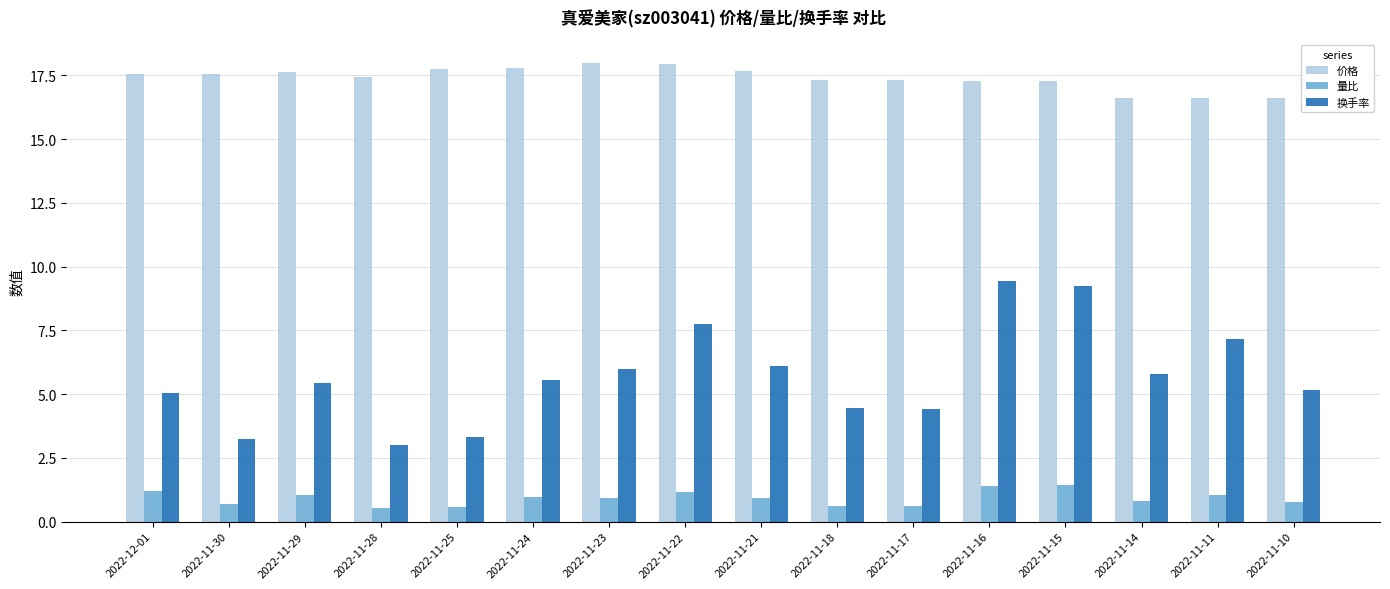

What is the difference between the 量比 values at 2022-11-15 and 2022-11-18?

0.8